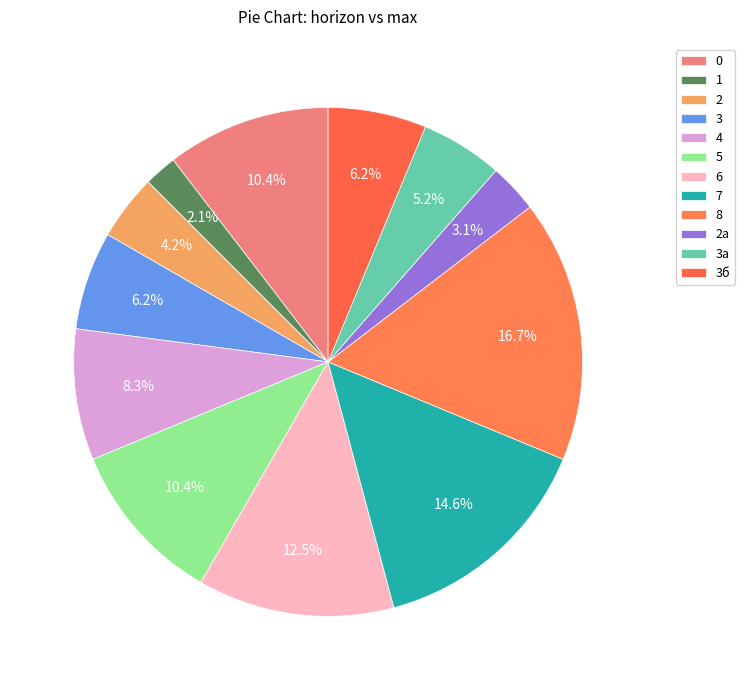

Rank the categories by value from lowest to highest.

1, 2а, 2, 3а, 3, 3б, 4, 0, 5, 6, 7, 8